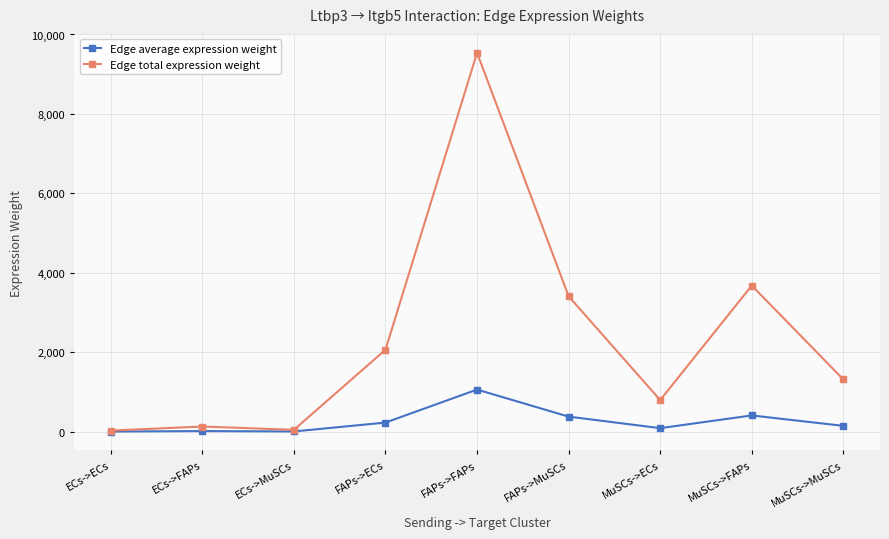

Between ECs->ECs and FAPs->ECs, which series saw the biggest shift?

Edge total expression weight